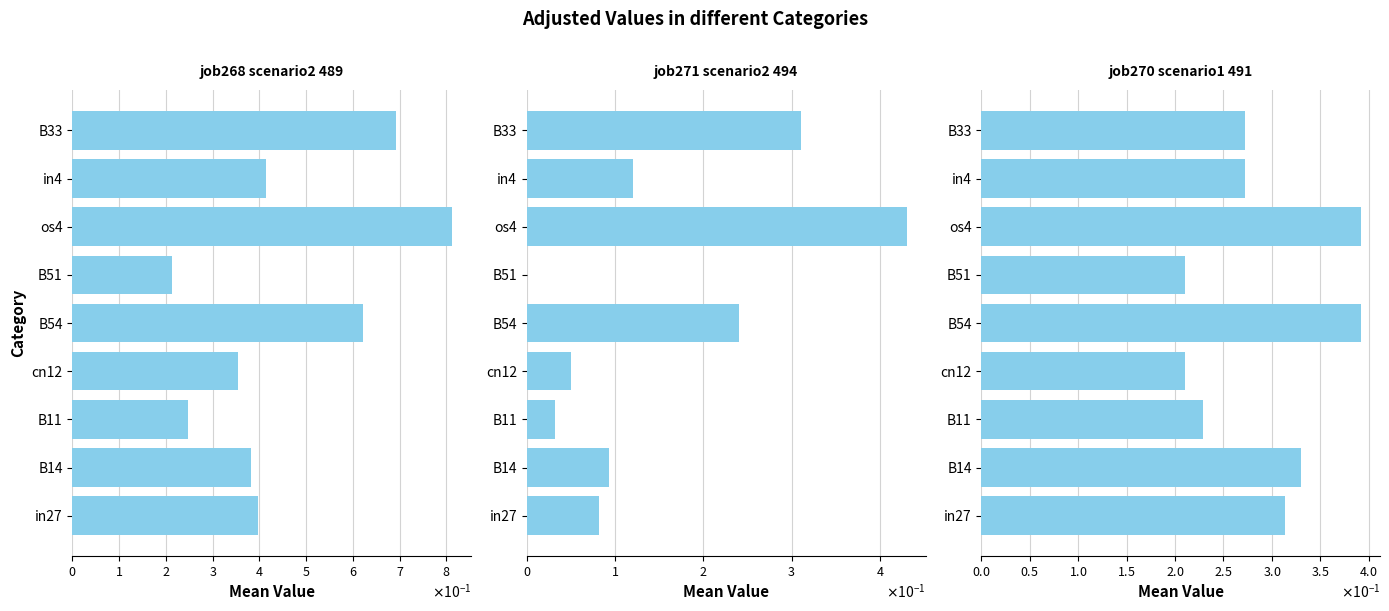

Which has a higher value, B54 or B33?

B33